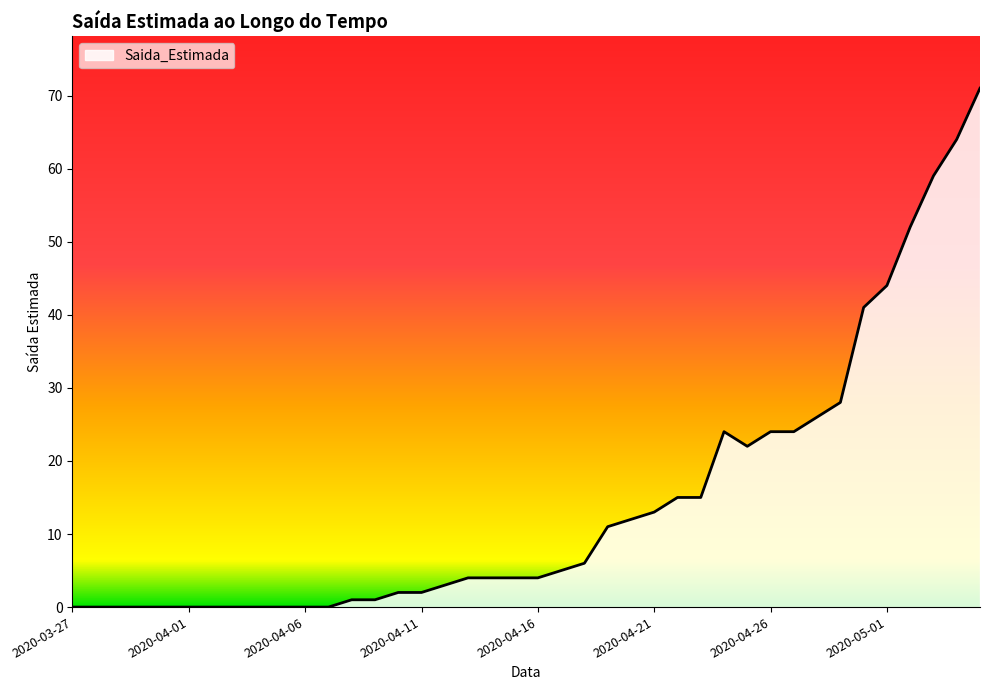

What is the greatest value displayed?

71